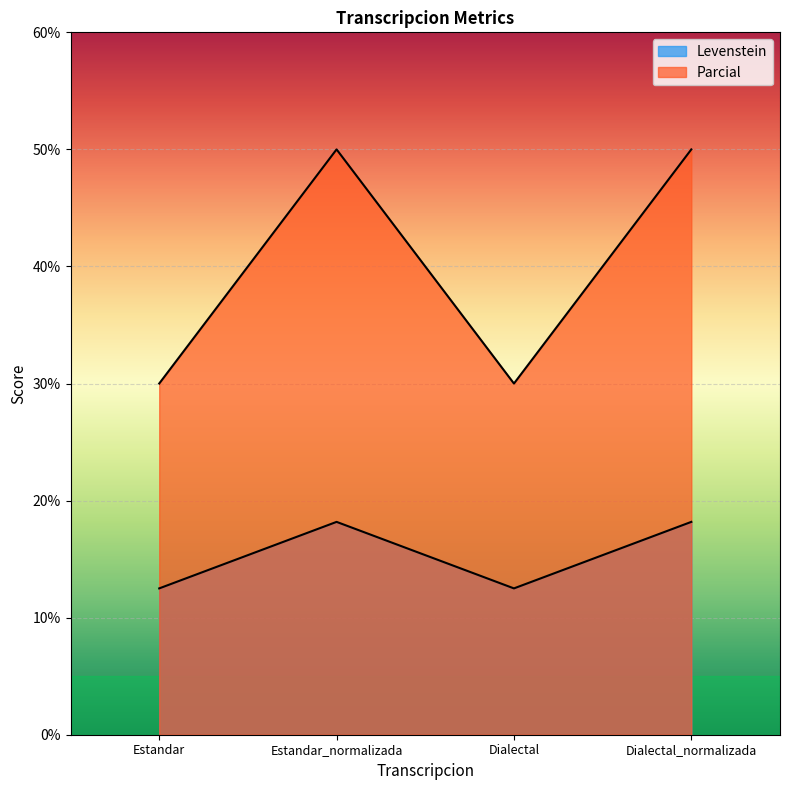

At which label is Levenstein closest to 15?

Estandar